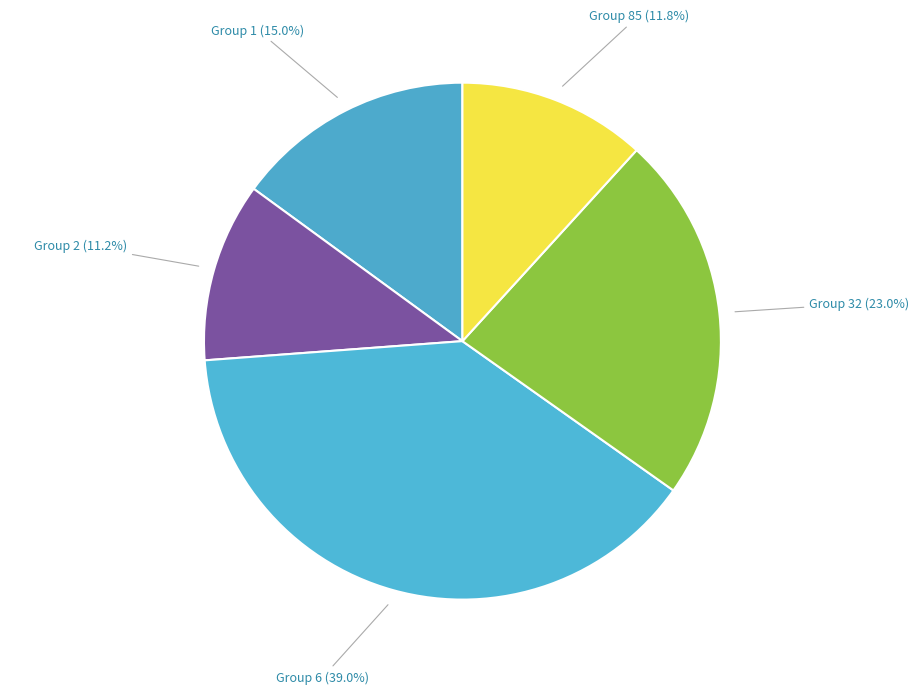

What is the ratio of the value at Group 85 (11.8%) to the value at Group 32 (23.0%)?

0.5